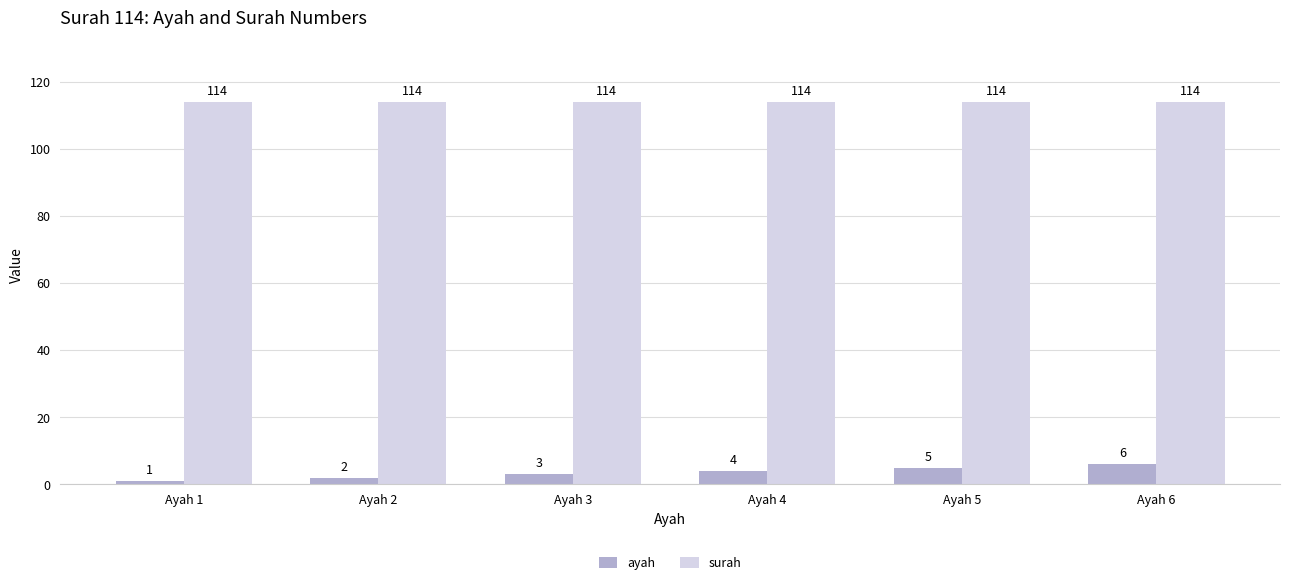

The ayah series shows 6 at Ayah 6. True or false?

True